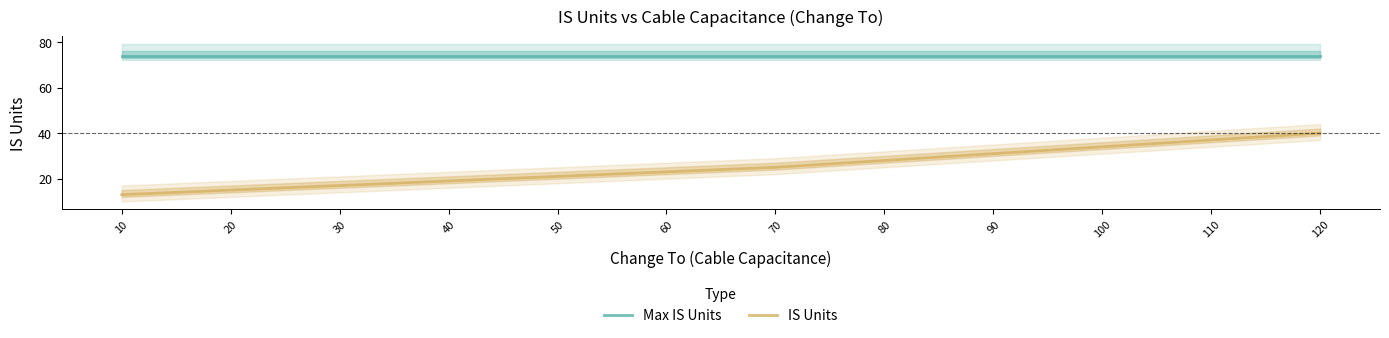

Which series has the largest total across all categories?

Max IS Units